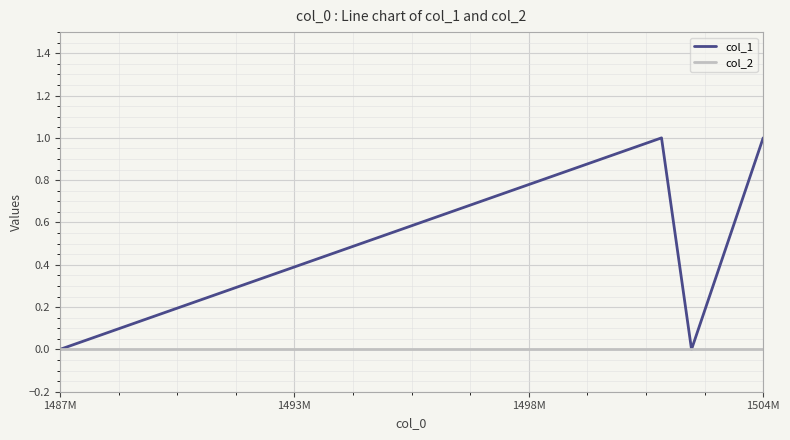

Which series has the largest total across all categories?

col_1